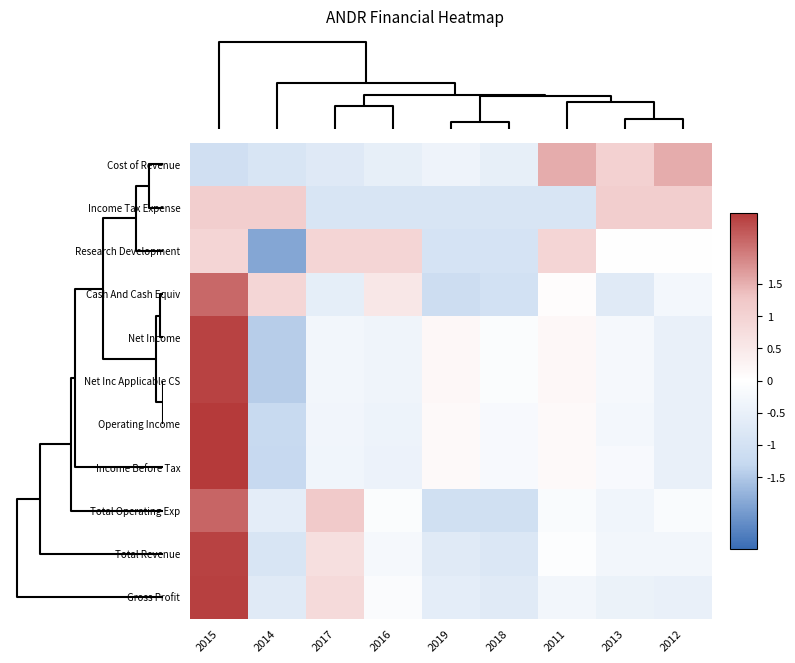

At how many categories does at least one series exceed 0?

8